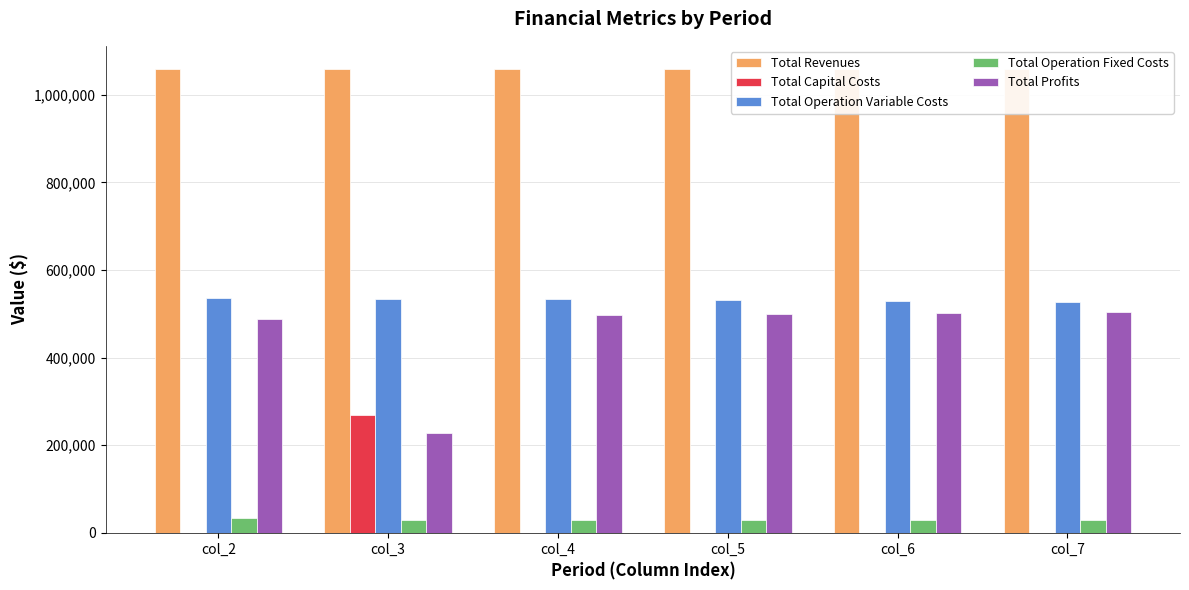

The value of Total Capital Costs at col_4 is 117666.8. True or false?

False